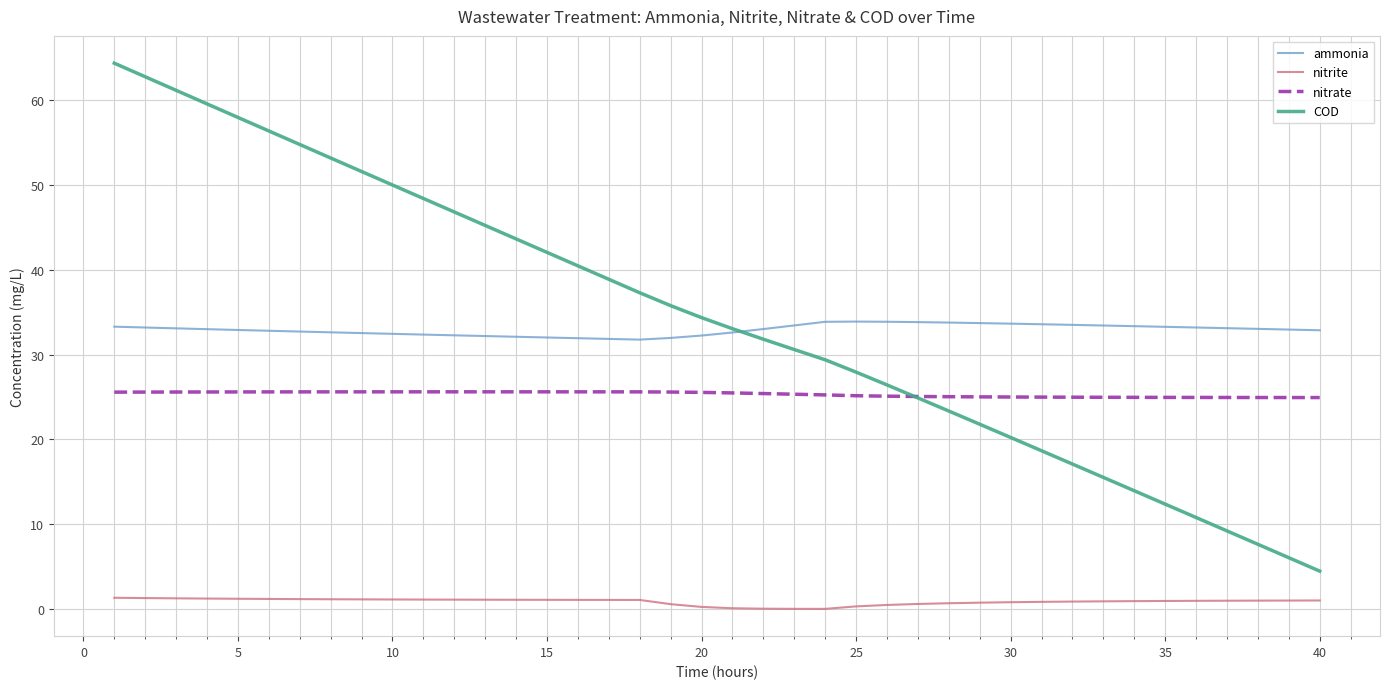

How many intersections are there between nitrate and COD?

1